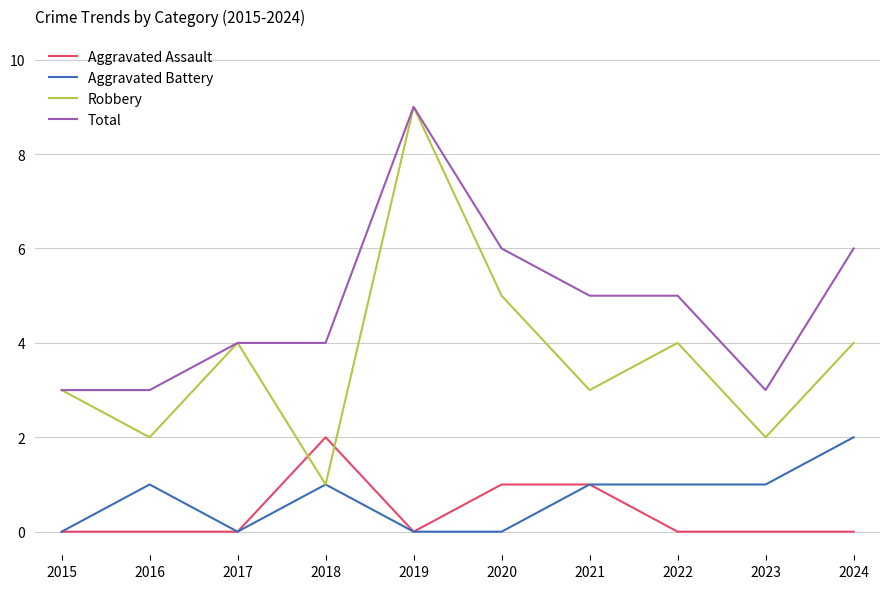

True or false: Total and Aggravated Battery cross at least once.

False